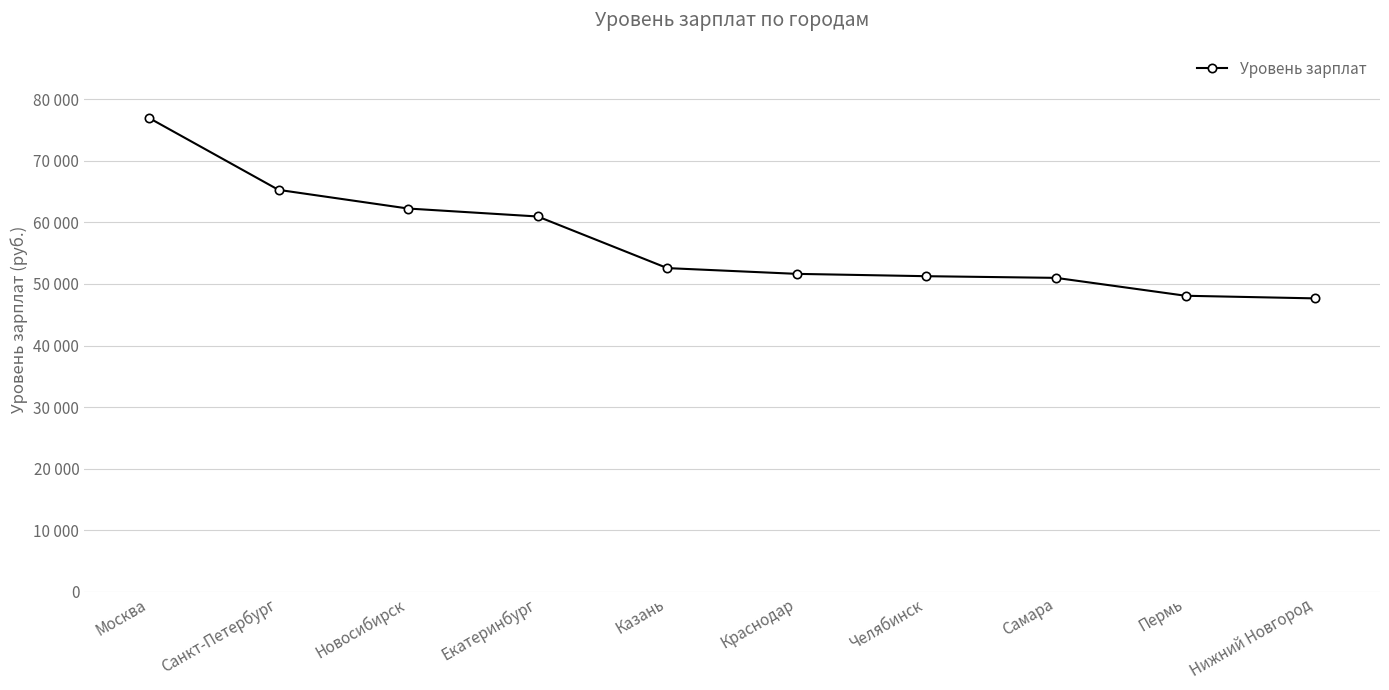

Is this an area chart (filled region under the line)?

No